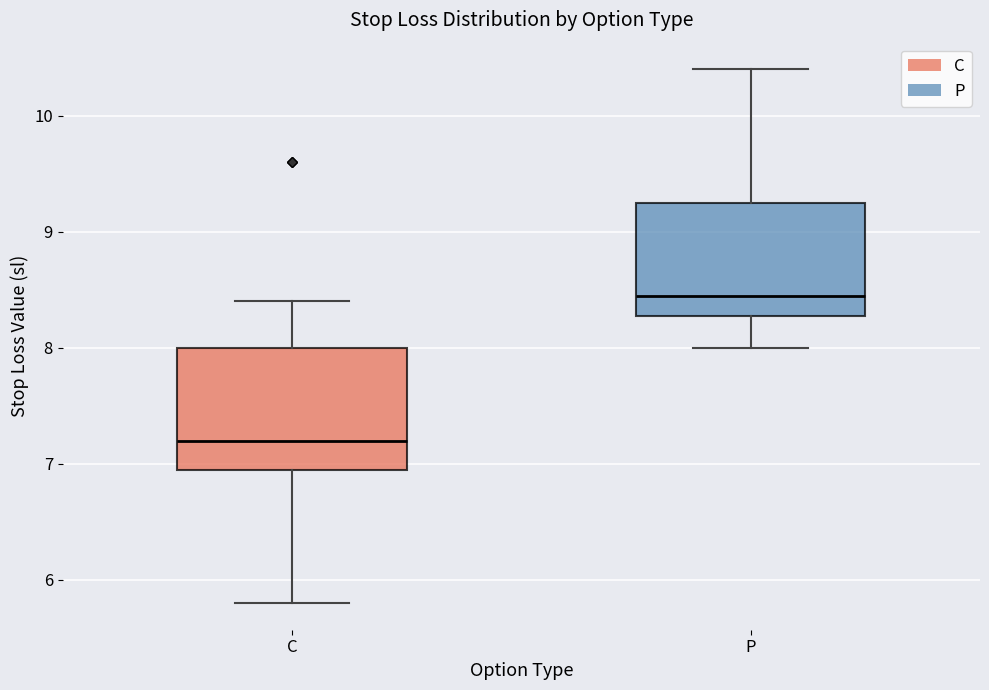

Reading left to right, read every box against the y-axis: the position of its median line, the range the box covers, and the ends of its whiskers. The values are not printed on the chart, so give them approximately, as read against the axis.

C: median 7.2, box 7.0 to 8.0, whiskers 5.8 to 8.4
P: median 8.5, box 8.3 to 9.3, whiskers 8.0 to 10.4